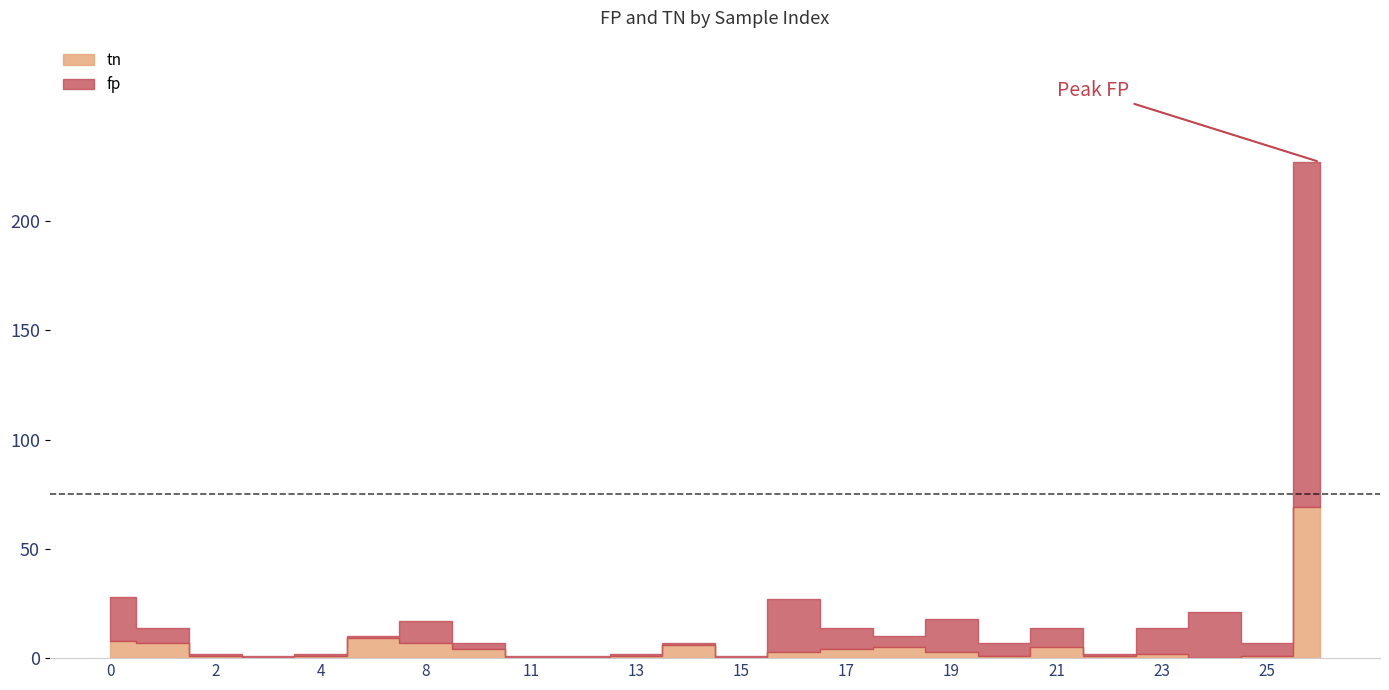

In tn, how many points are lower than both neighbors (excluding endpoints)?

5